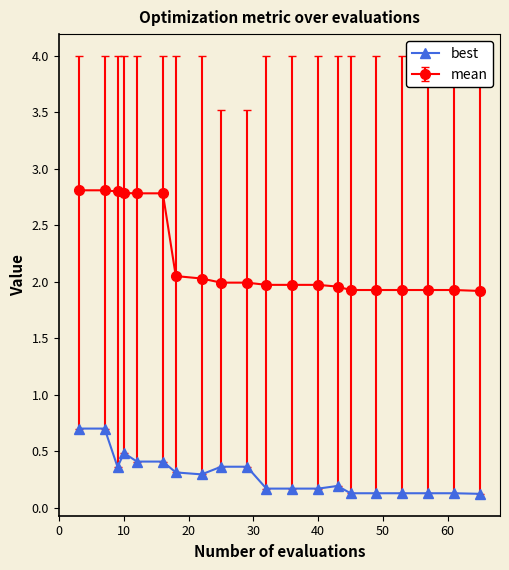

True or false: best and mean intersect in this chart.

False